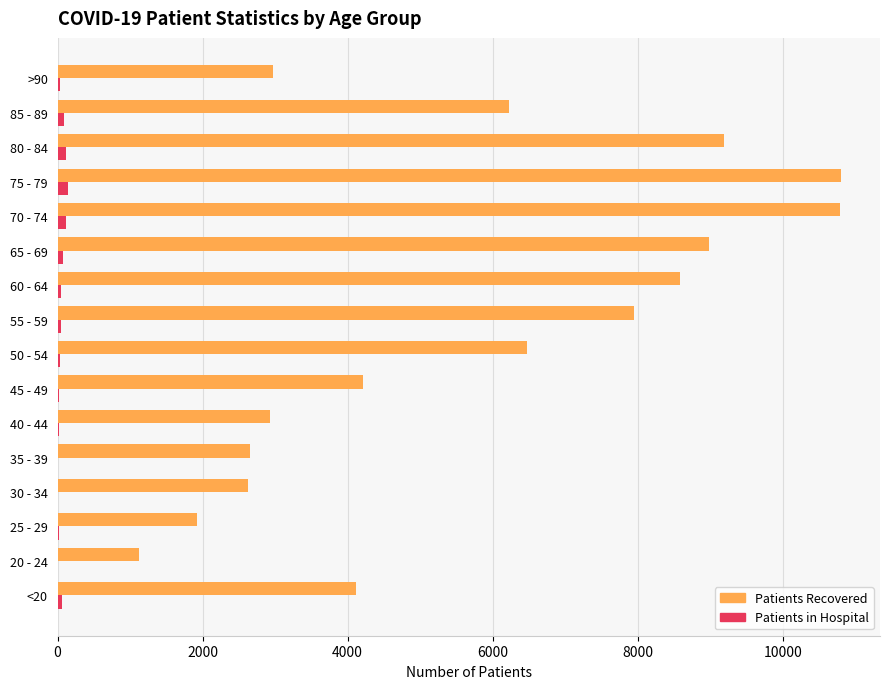

What is the maximum value shown in the chart?

10801